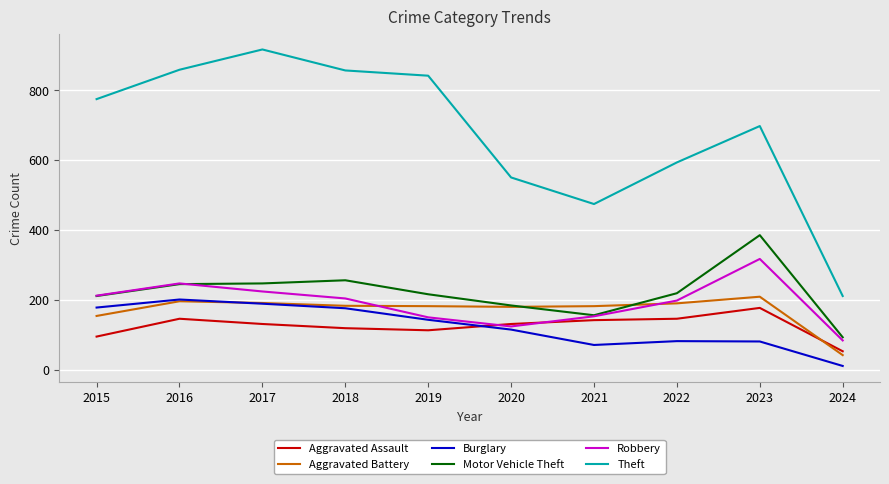

True or false: Robbery and Theft intersect in this chart.

False